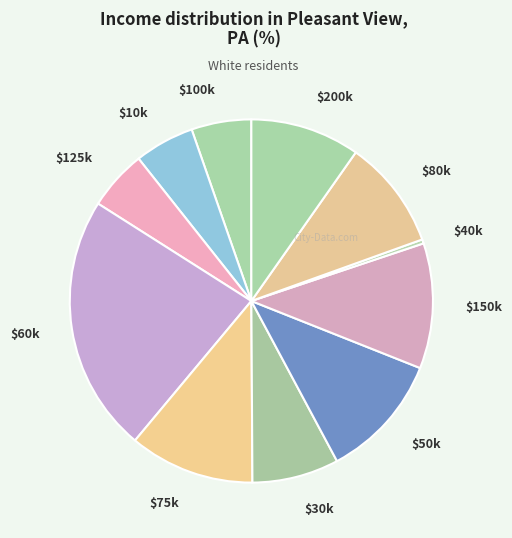

How many slices are in this pie chart?

11